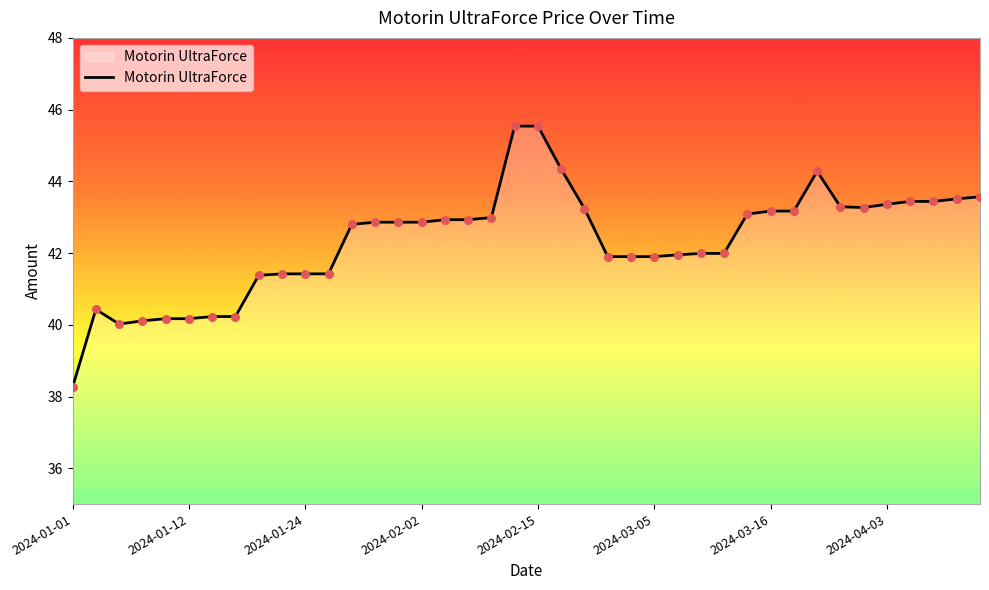

What is the greatest value displayed?

45.5